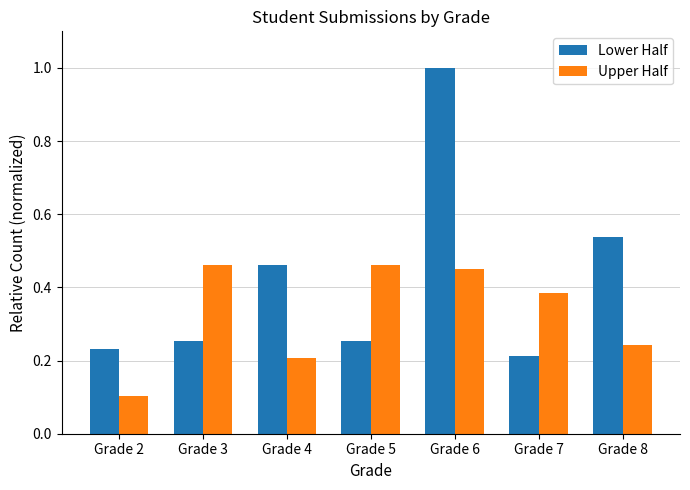

What is the difference between the maximum and minimum values in the Lower Half series?

0.8